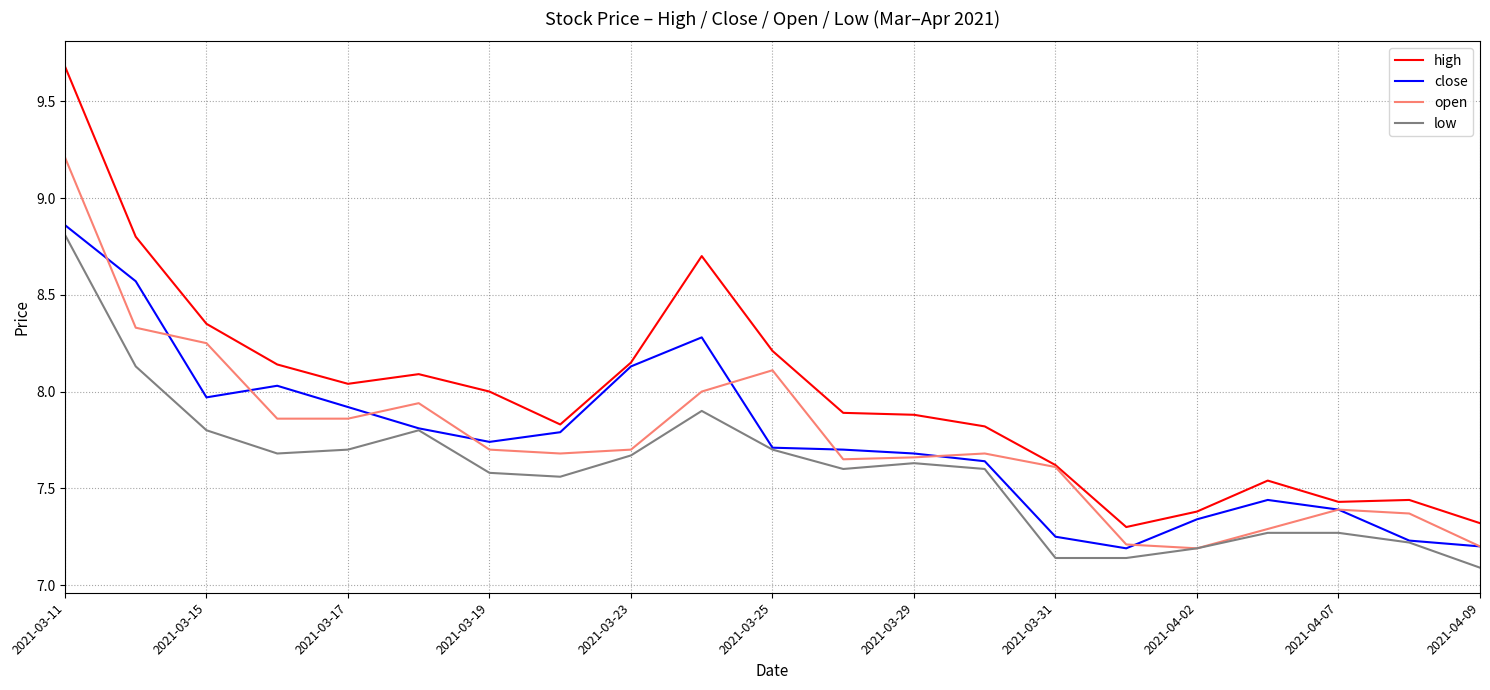

What is the greatest value displayed?

9.7